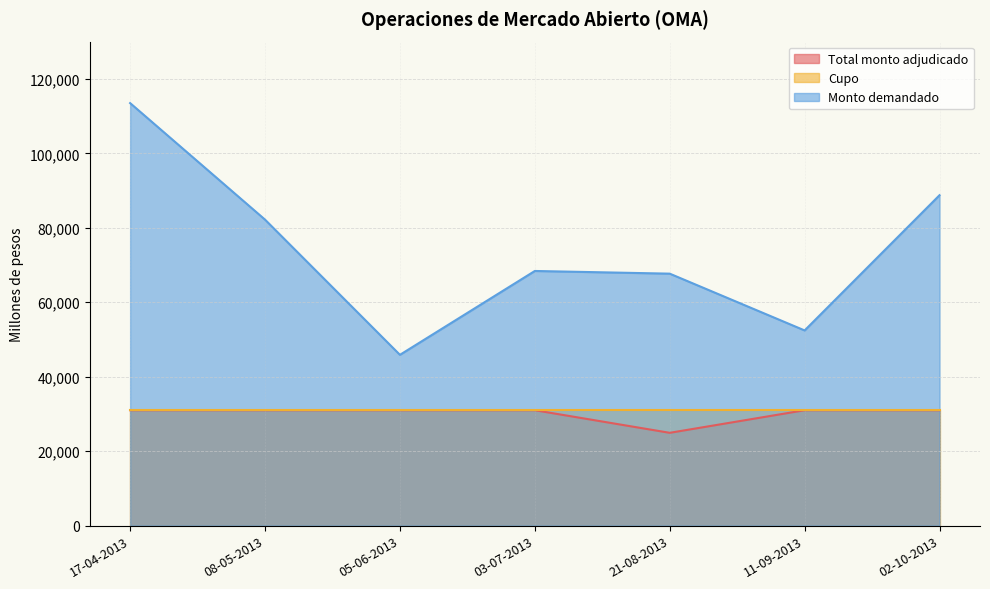

Which category has the highest value in the Monto demandado series?

17-04-2013